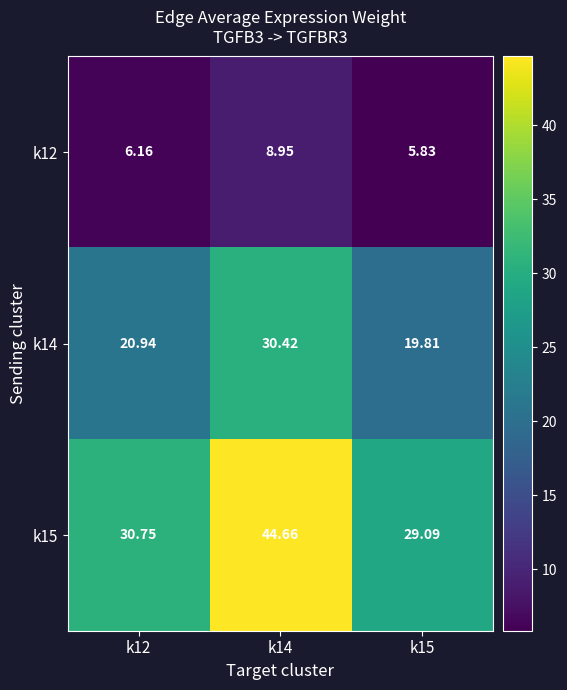

Is the value of k14 at k15 greater than the value of k15 at k14?

No